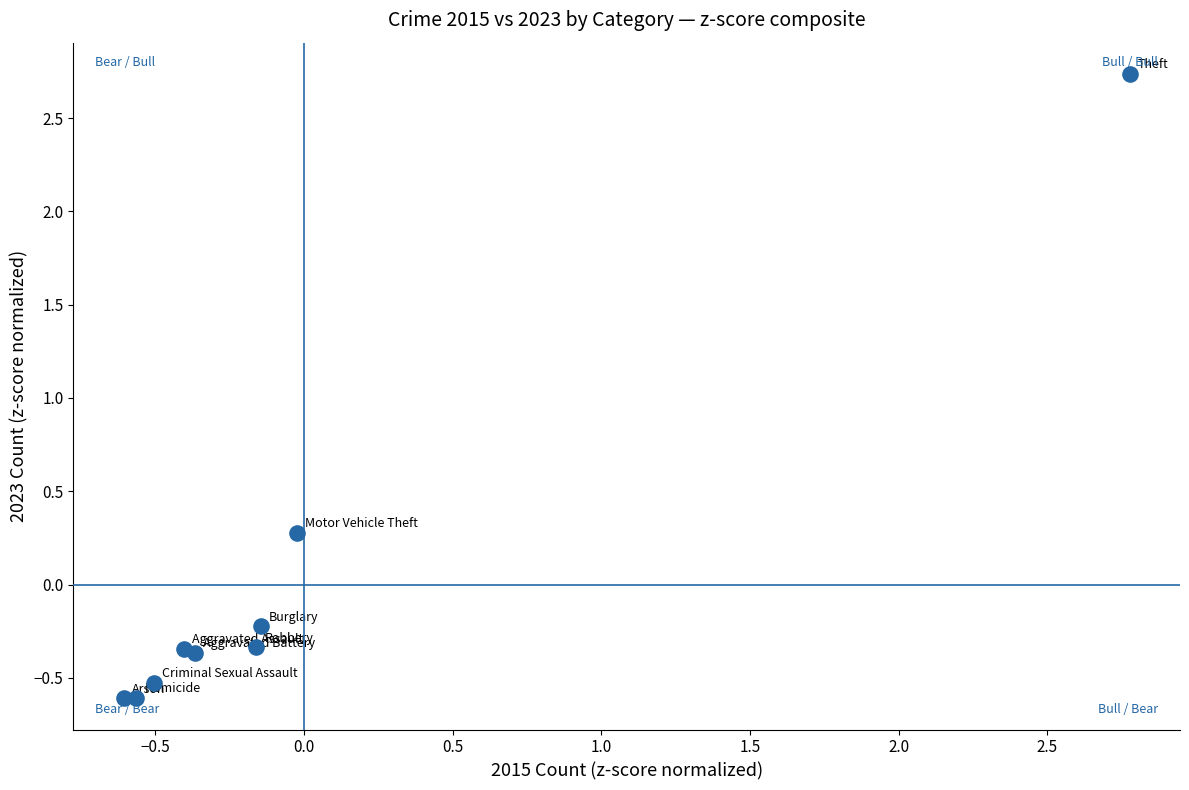

What Y value in the scatter plot is closest to 1?

0.3